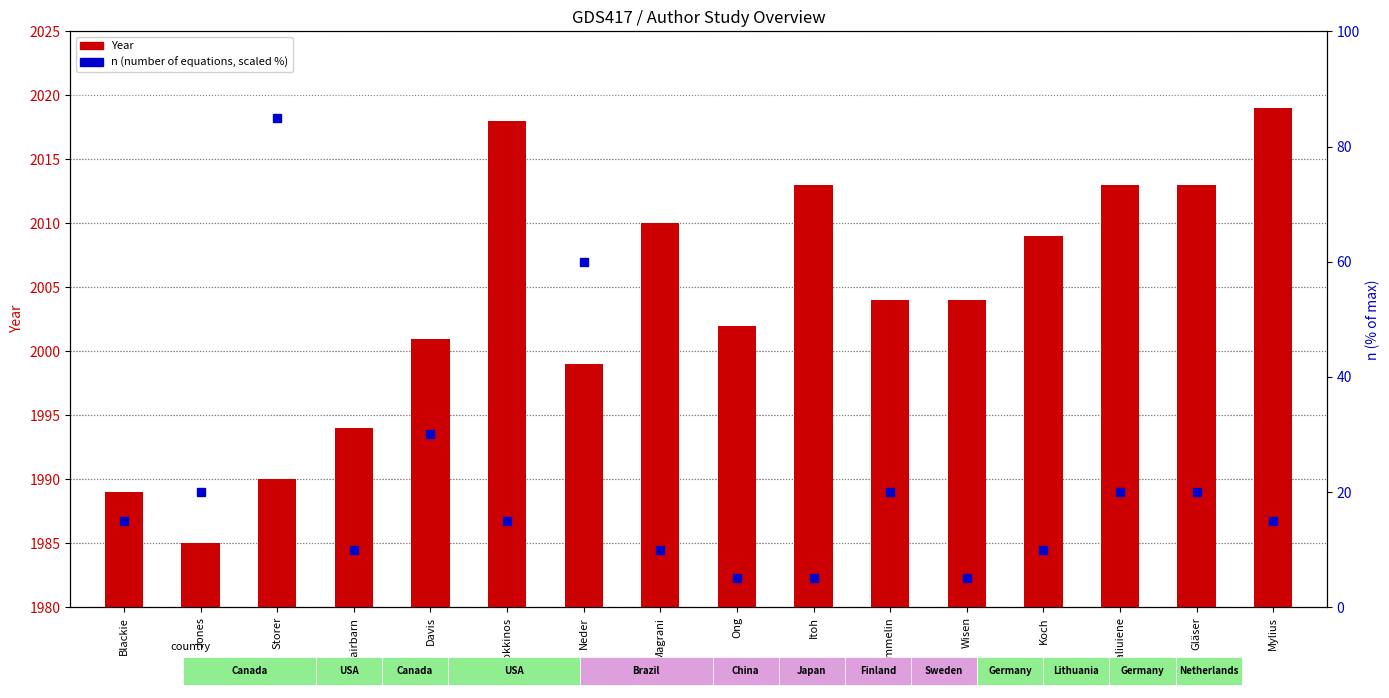

What is the maximum value shown in the chart?

2019